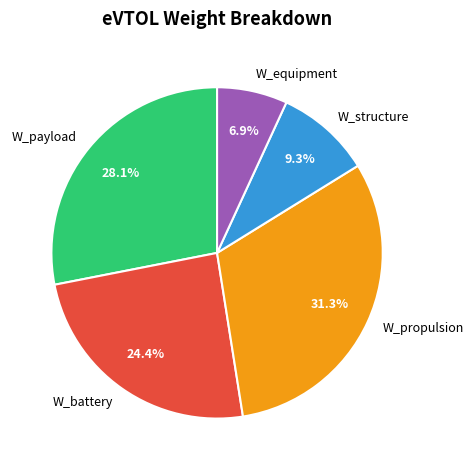

Is there any slice that represents more than half of the pie?

No